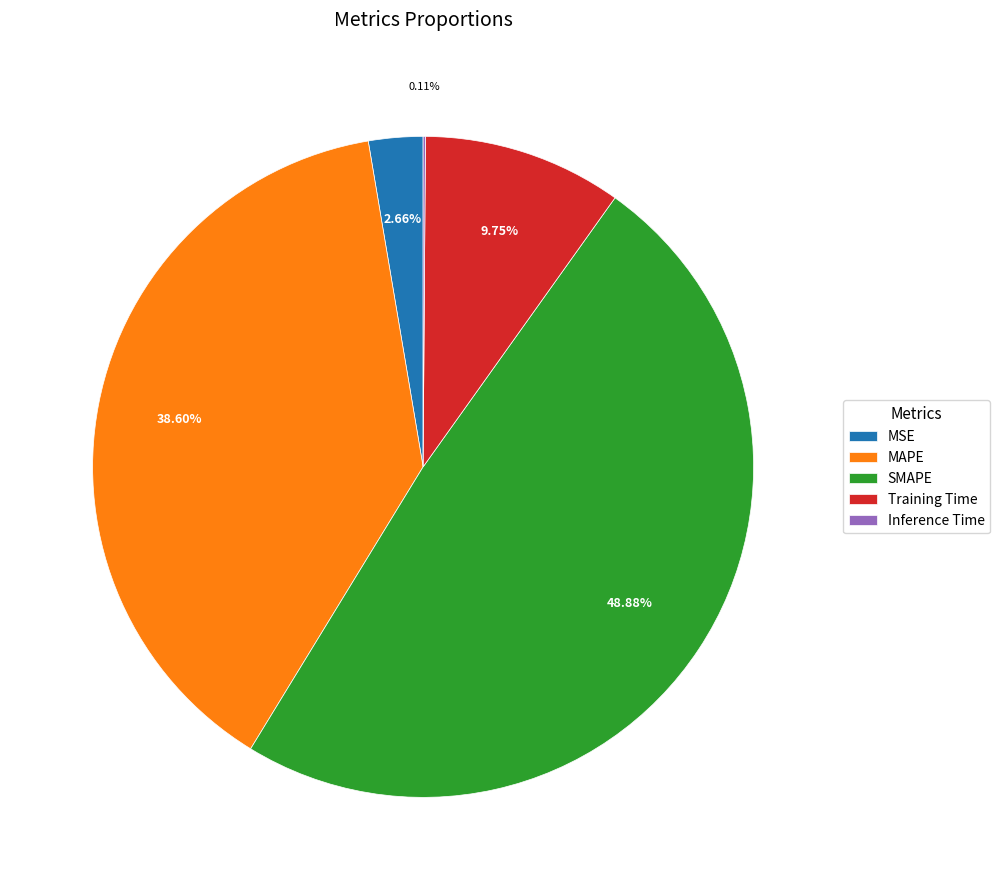

Between Training Time and SMAPE, which is larger?

SMAPE